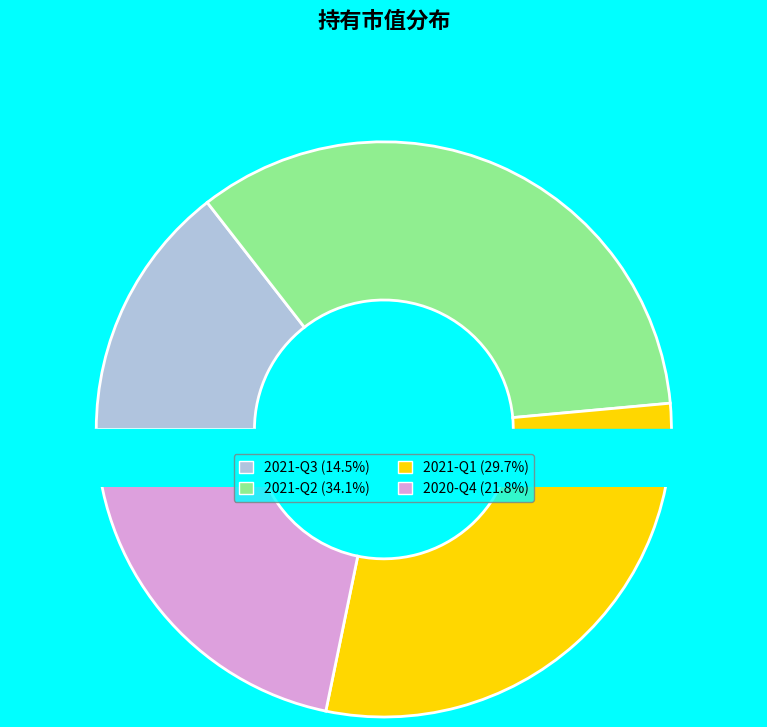

The 2021-Q3 slice represents 14% of the pie. True or false?

True